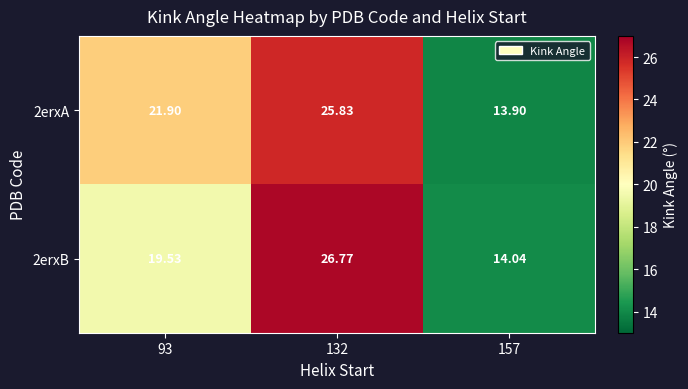

Is the value of 2erxB at 132 greater than the value of 2erxA at 132?

Yes